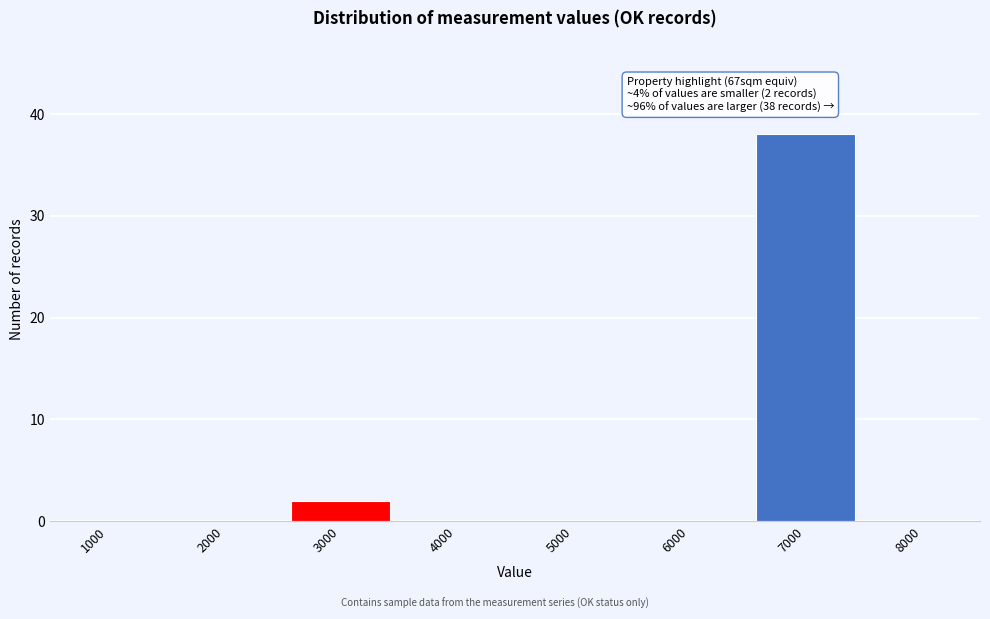

Reading left to right, what are all the values shown in this chart?

1000=0	2000=0	3000=2	4000=0	5000=0	6000=0	7000=38	8000=0